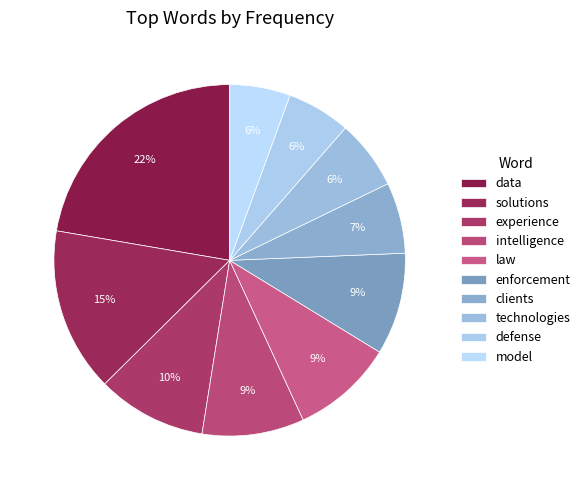

To the nearest percent, what is the difference between the technologies and law slice percentages?

3%